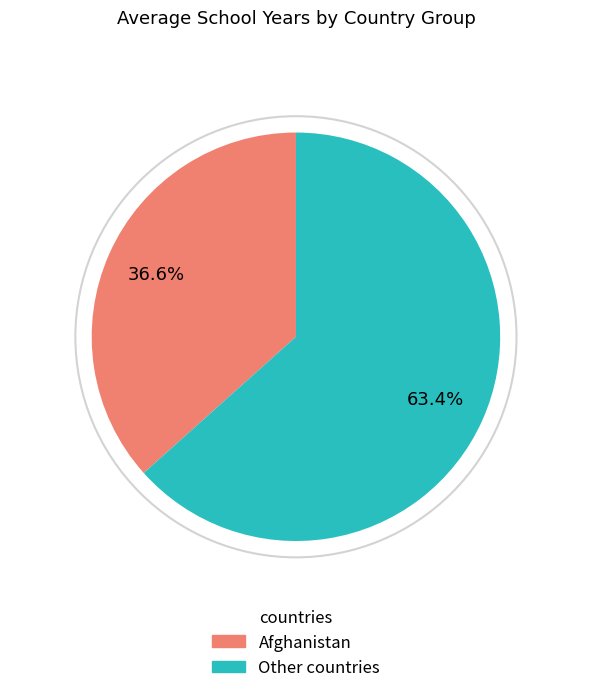

Does any single category account for the majority?

Yes